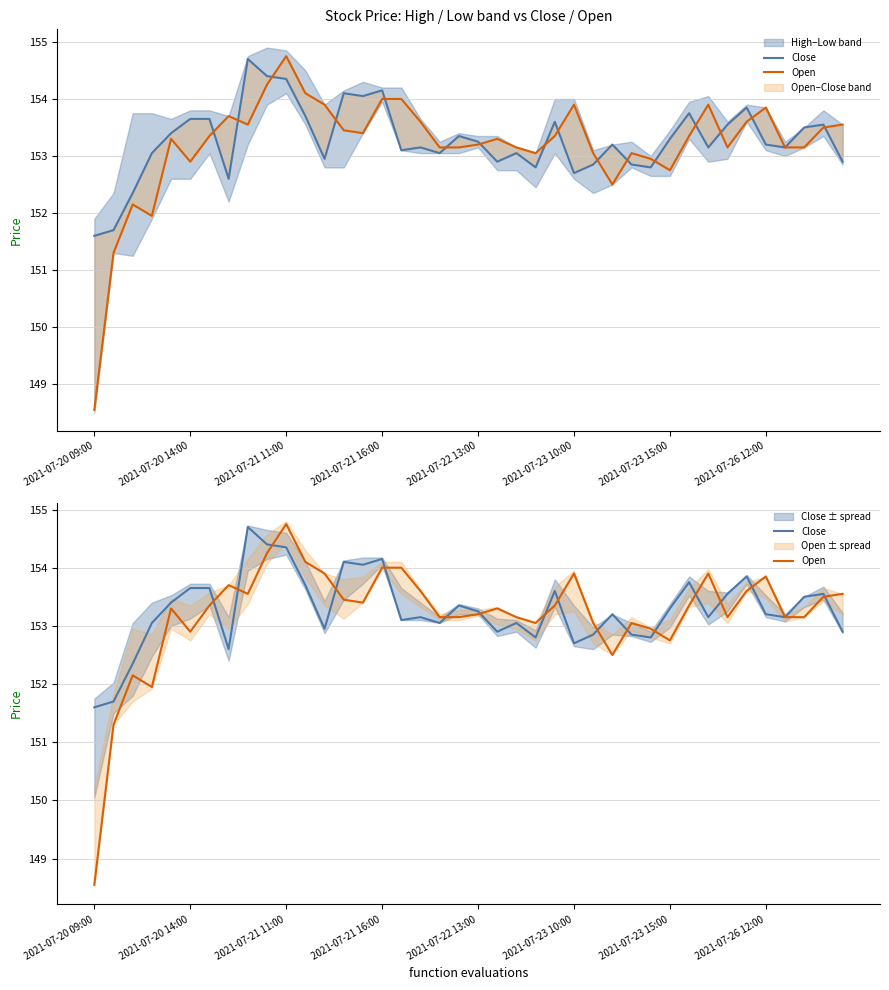

The value of Close at 2021-07-23 15:00 is 70.9. True or false?

False